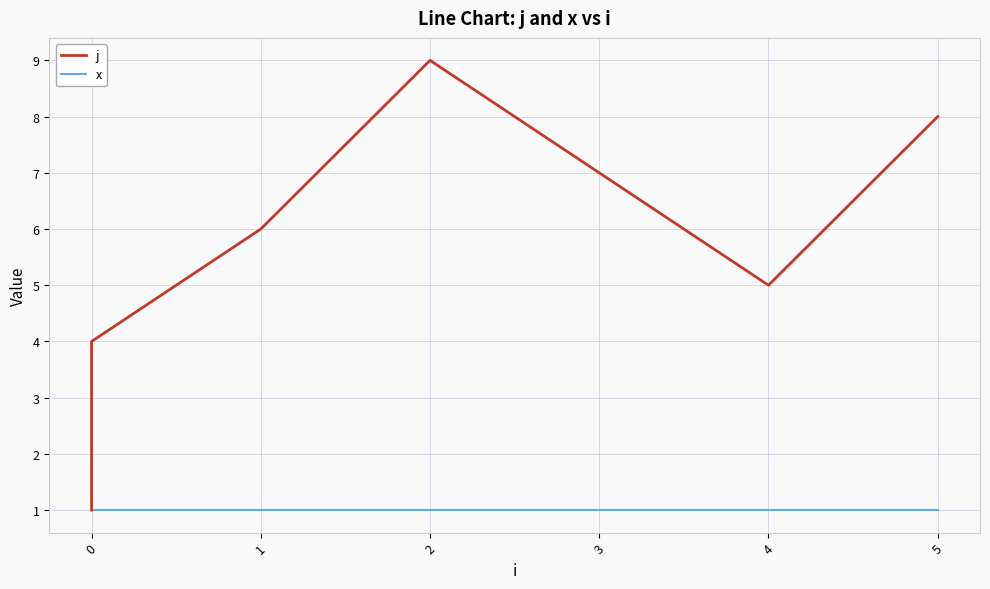

Between 2 and 0, which is larger?

2